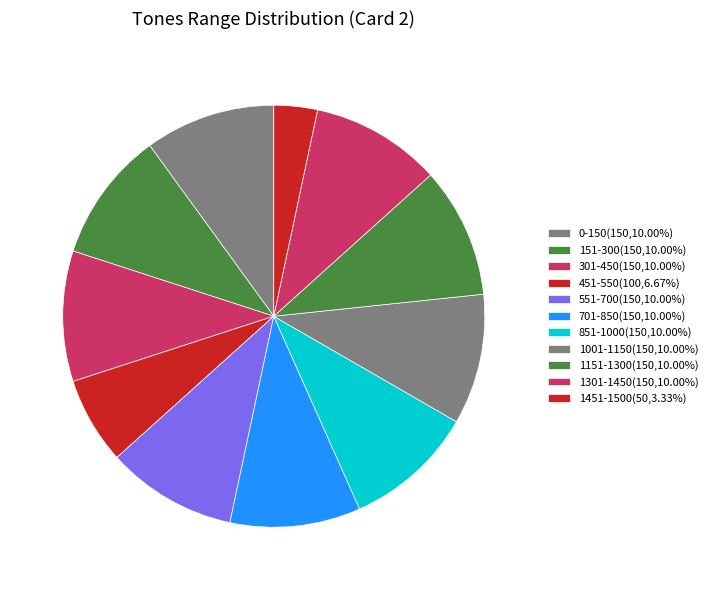

What percentage is the 1451-1500 slice, to the nearest percent?

3%